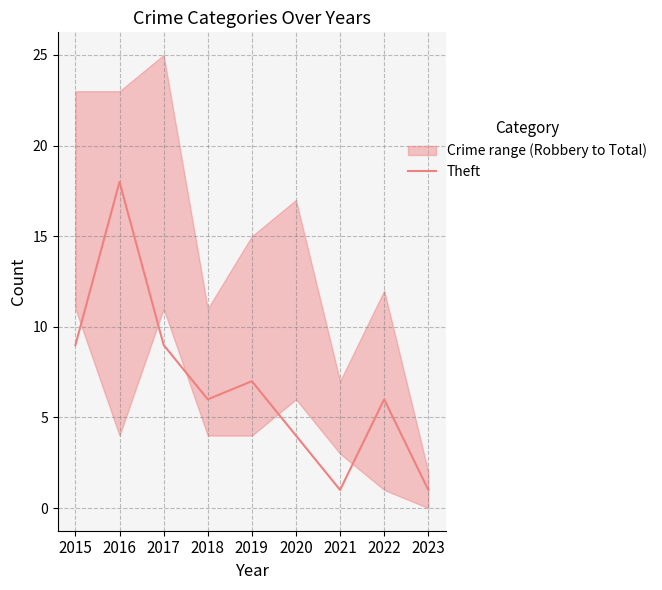

Rank the categories by value from lowest to highest.

2021, 2023, 2020, 2018, 2022, 2019, 2015, 2017, 2016